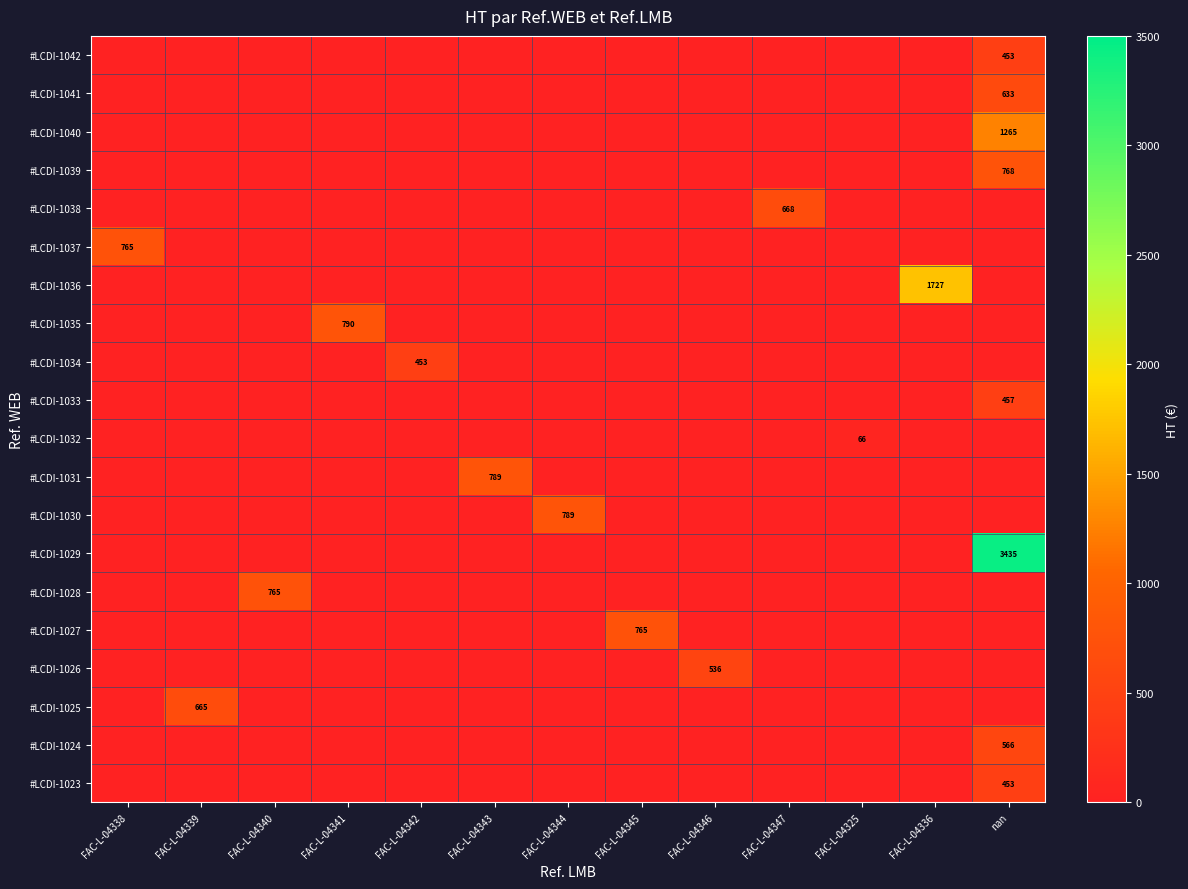

Which series has the largest total across all categories?

#LCDI-1029